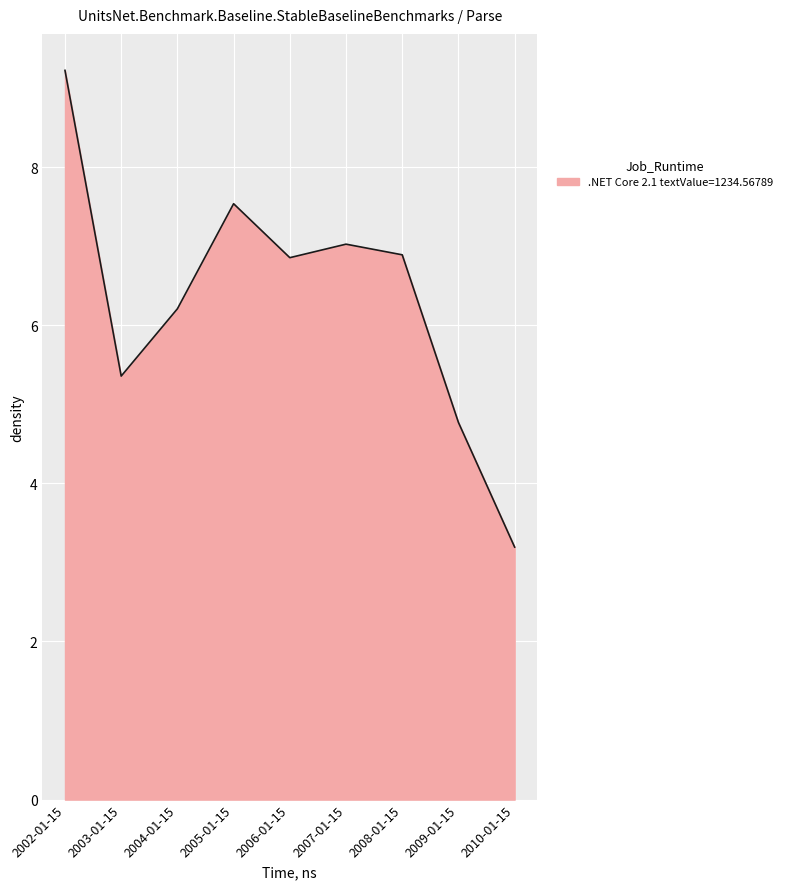

True or false: the data shows 9.2 at 2002-01-15.

True